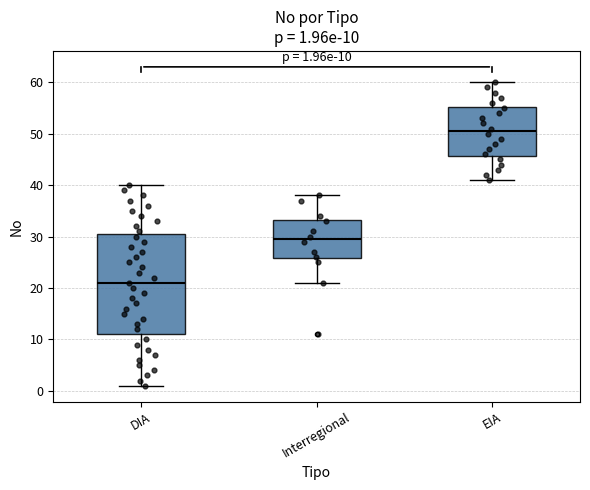

Which box's median line is the highest?

EIA